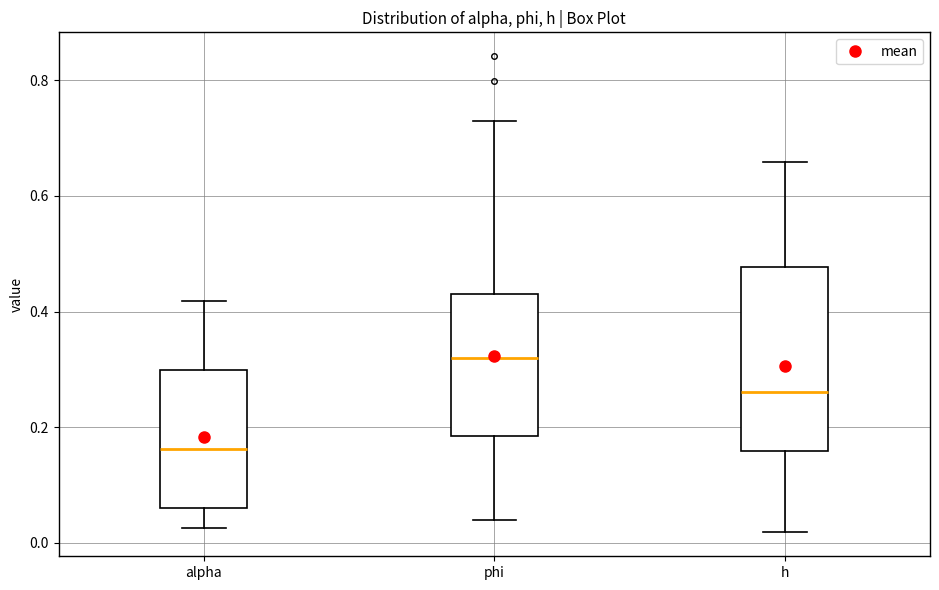

Reading left to right, transcribe this box plot: for each box, give where its median line is, the range the box spans, and where its two whiskers end, as read against the y-axis. The values are not printed on the chart, so give them approximately, as read against the axis.

alpha: median 0.16, box 0.06 to 0.30, whiskers 0.02 to 0.42
phi: median 0.32, box 0.18 to 0.44, whiskers 0.04 to 0.72
h: median 0.26, box 0.16 to 0.48, whiskers 0.02 to 0.66